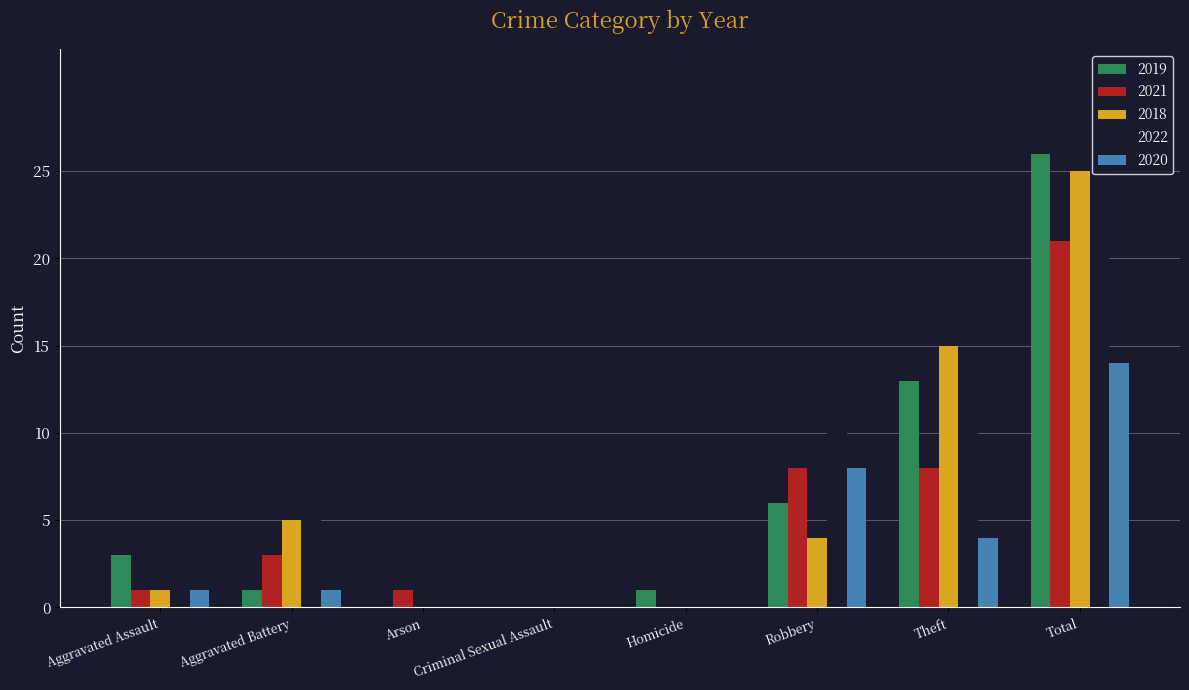

Reading left to right, list all the values displayed in this chart.

2019: Aggravated Assault=3	Aggravated Battery=1	Arson=0	Criminal Sexual Assault=0	Homicide=1	Robbery=6	Theft=13	Total=26
2021: Aggravated Assault=1	Aggravated Battery=3	Arson=1	Criminal Sexual Assault=0	Homicide=0	Robbery=8	Theft=8	Total=21
2018: Aggravated Assault=1	Aggravated Battery=5	Arson=0	Criminal Sexual Assault=0	Homicide=0	Robbery=4	Theft=15	Total=25
2022: Aggravated Assault=0	Aggravated Battery=6	Arson=0	Criminal Sexual Assault=1	Homicide=0	Robbery=10	Theft=11	Total=28
2020: Aggravated Assault=1	Aggravated Battery=1	Arson=0	Criminal Sexual Assault=0	Homicide=0	Robbery=8	Theft=4	Total=14